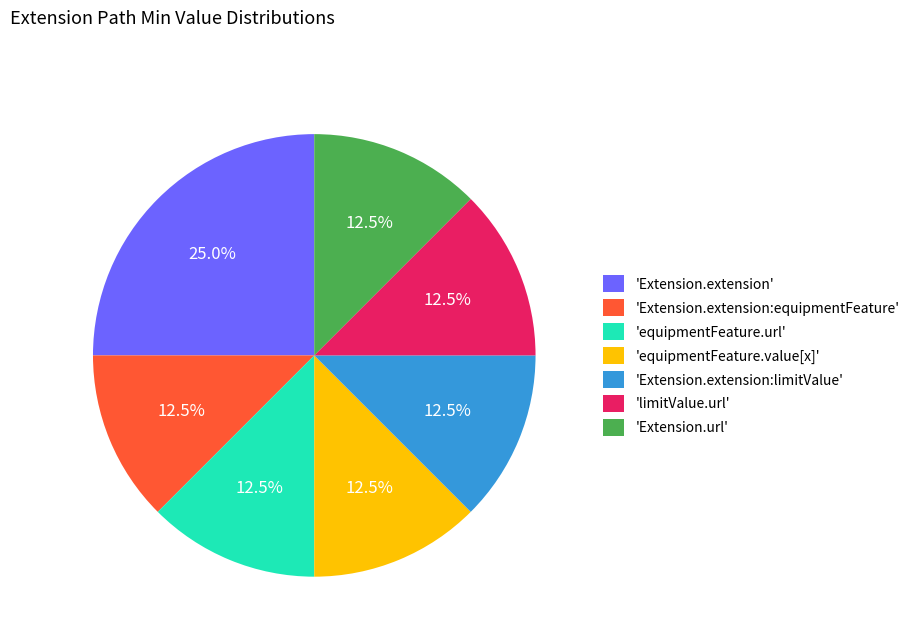

Does 'equipmentFeature.value[x]' represent more than half of the total?

No